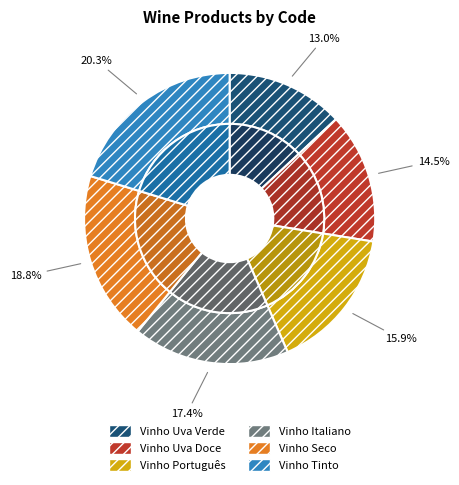

Is it true that Vinho Uva Verde is 13% of the pie?

True